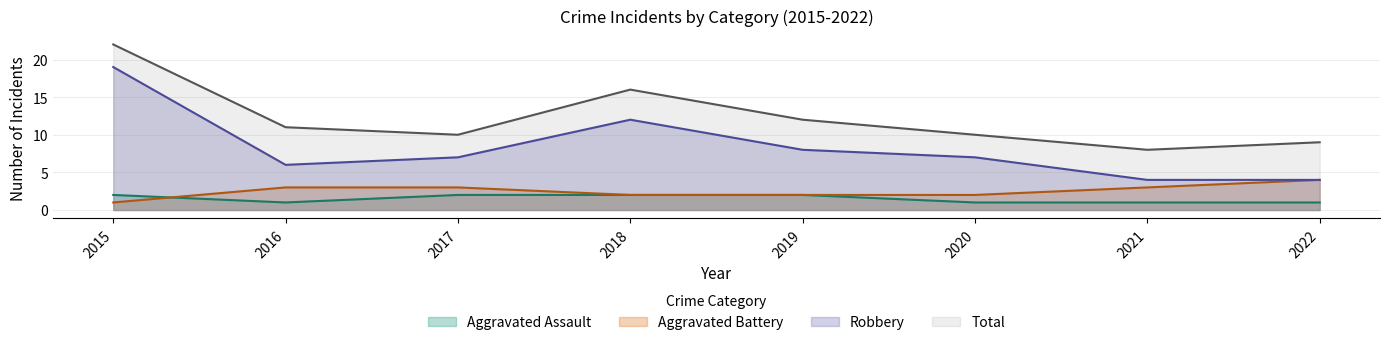

The Aggravated Battery series shows 3 at 2016. True or false?

True